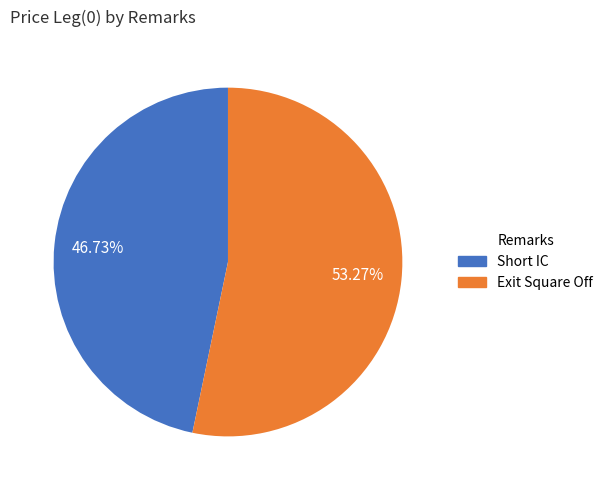

Does any single category account for the majority?

Yes